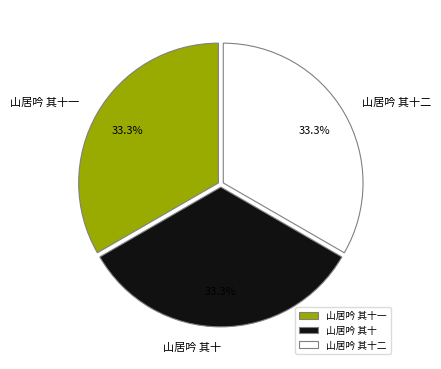

How many segments does this pie chart have?

3